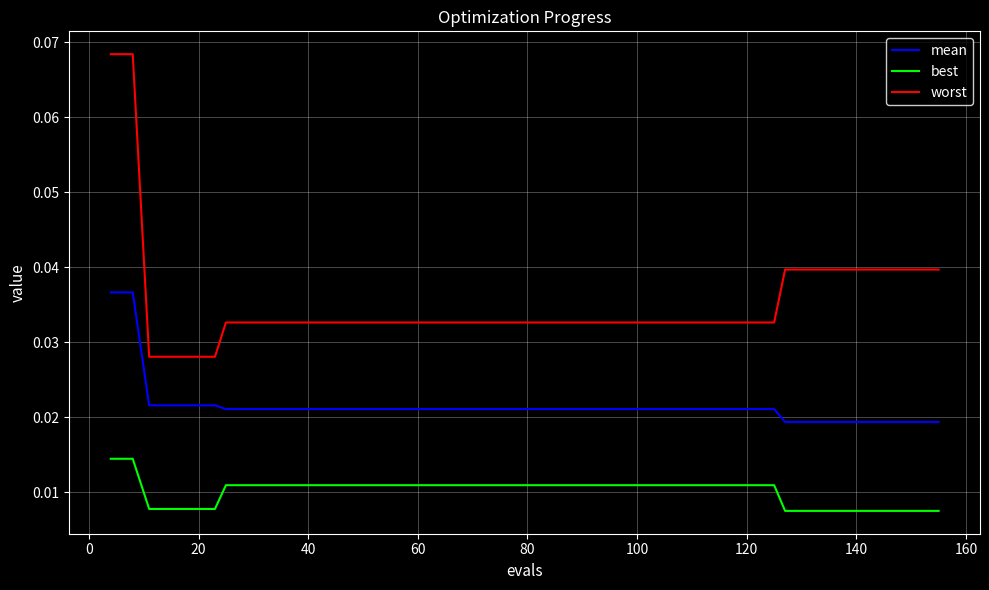

True or false: mean and best cross at least once.

False